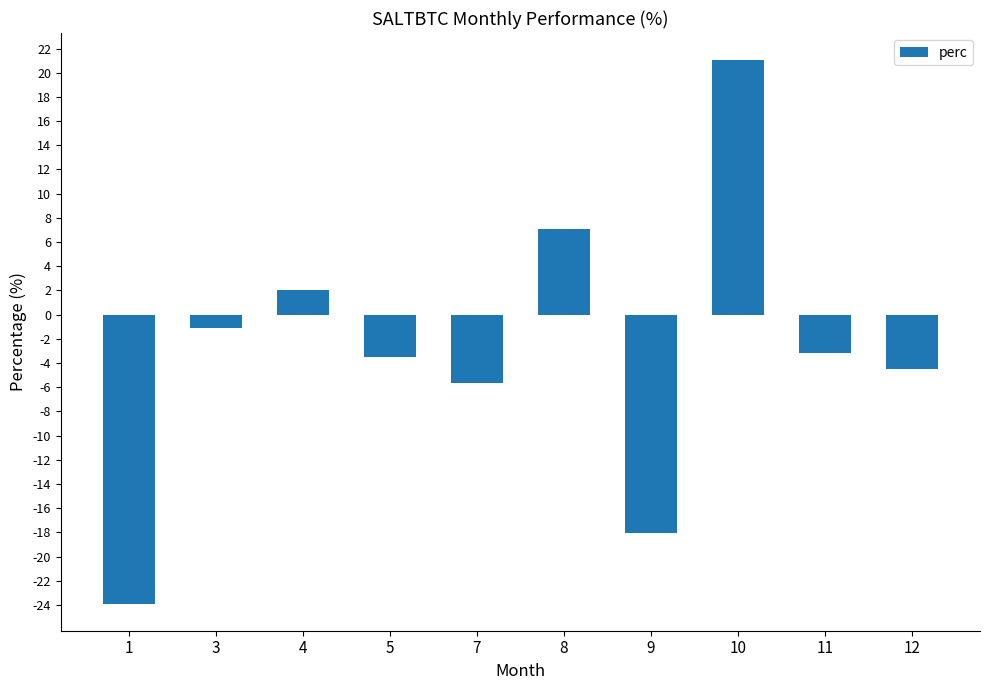

What is the sum of all values?

-29.8